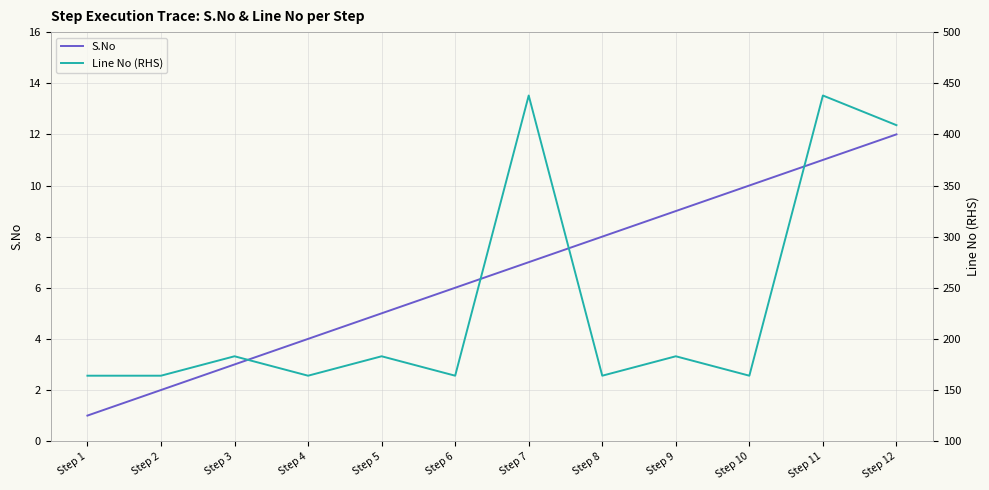

Which has a higher value, Step 5 or Step 2?

Step 5